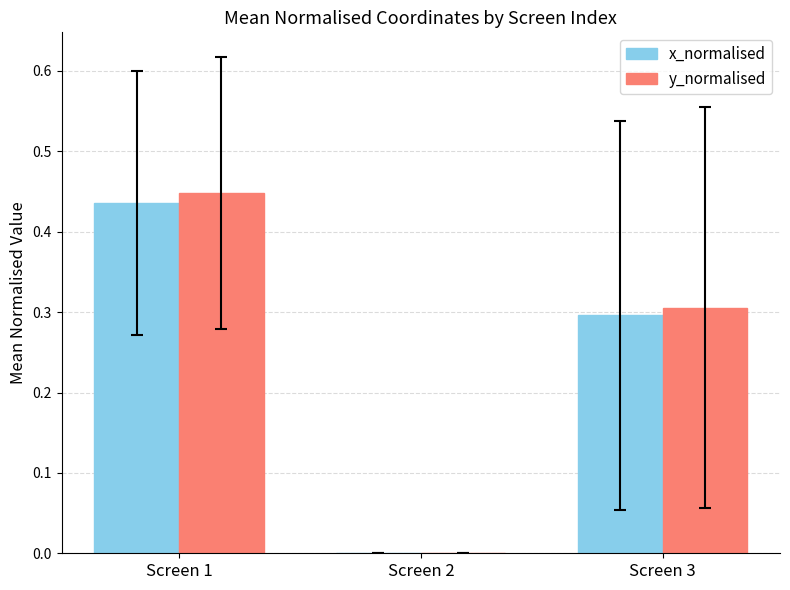

The value of x_normalised at Screen 2 is 0.0. True or false?

True